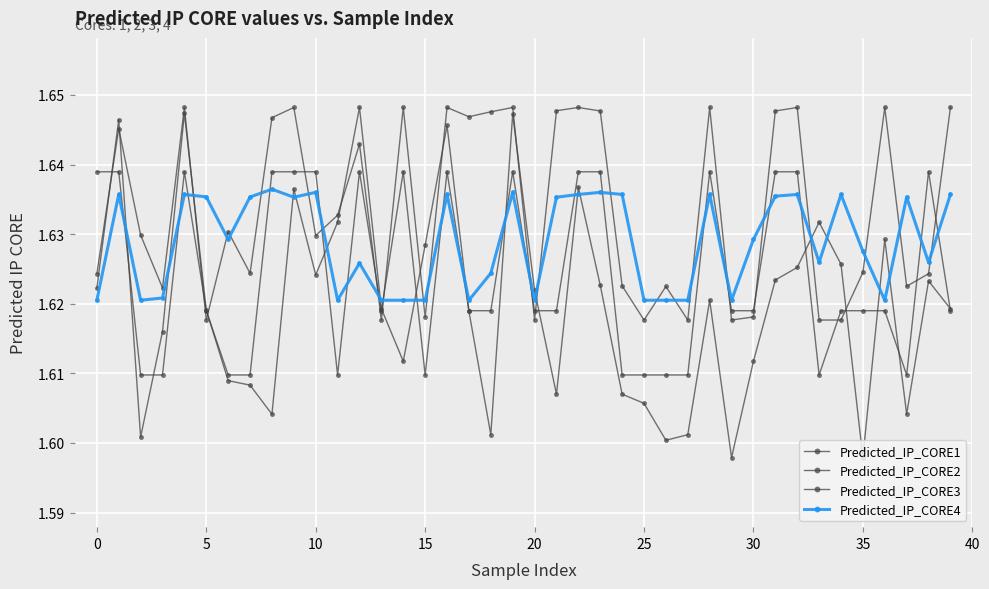

How many Predicted_IP_CORE1 values are between 1 and 2?

40